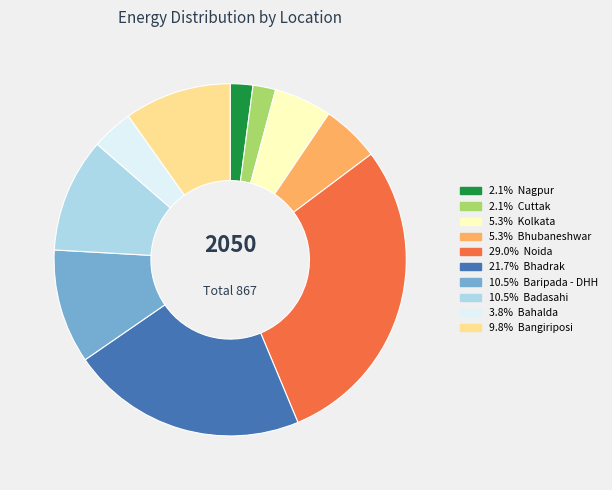

Is there any slice that represents more than half of the pie?

No